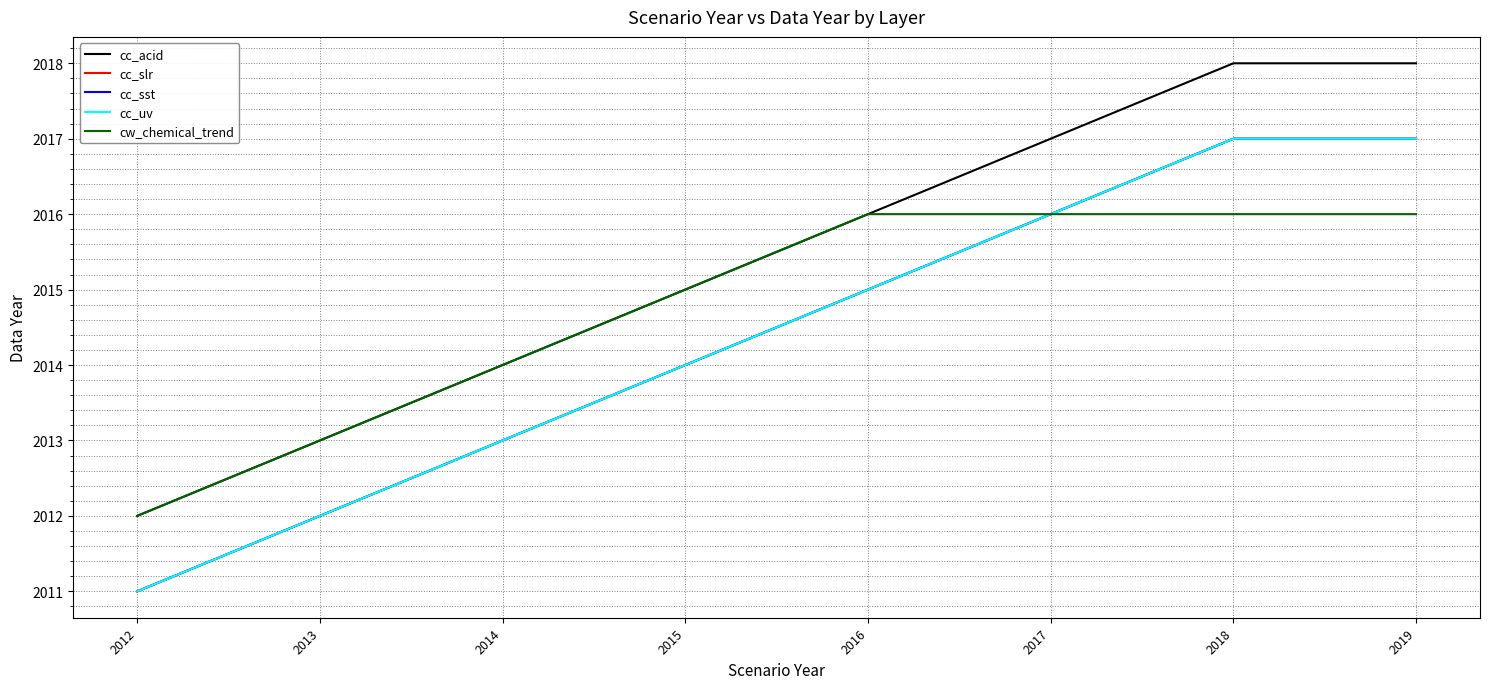

Does the chart have visible grid lines?

Yes